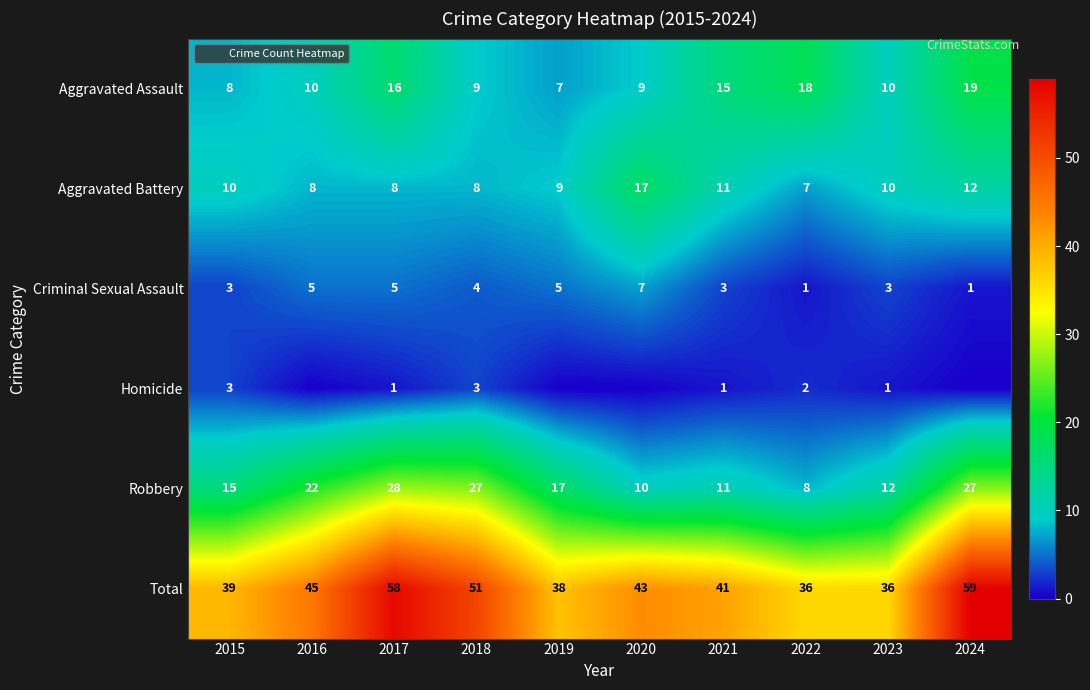

Which category has the lowest value in the Aggravated Assault series?

2019